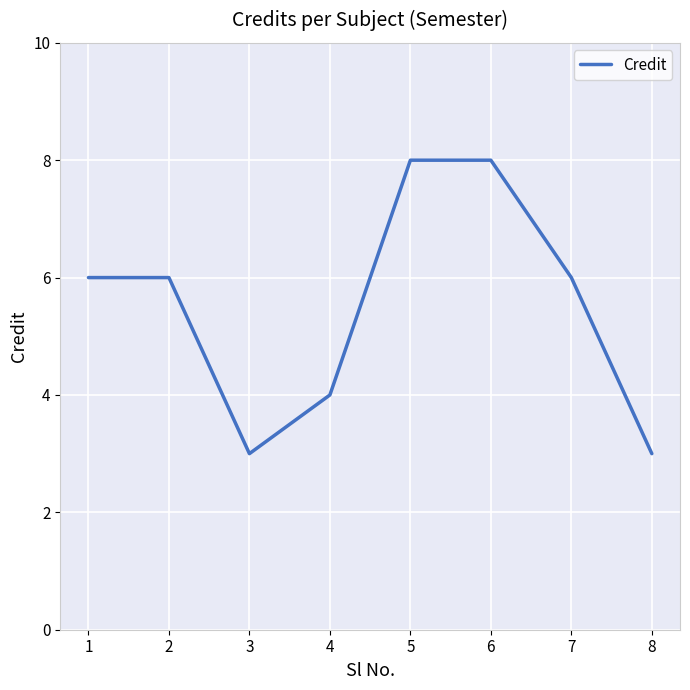

The chart shows a value of 2 at 2. True or false?

False